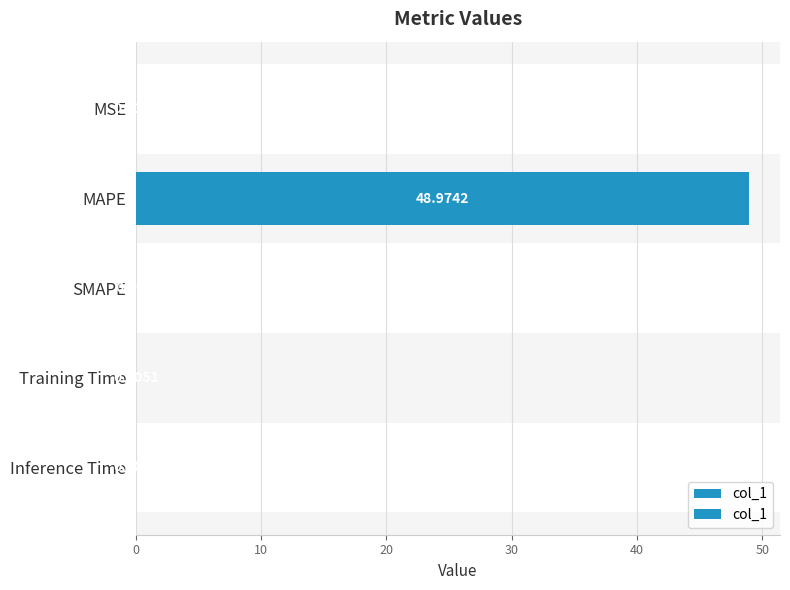

Count the number of values greater than 0.

4